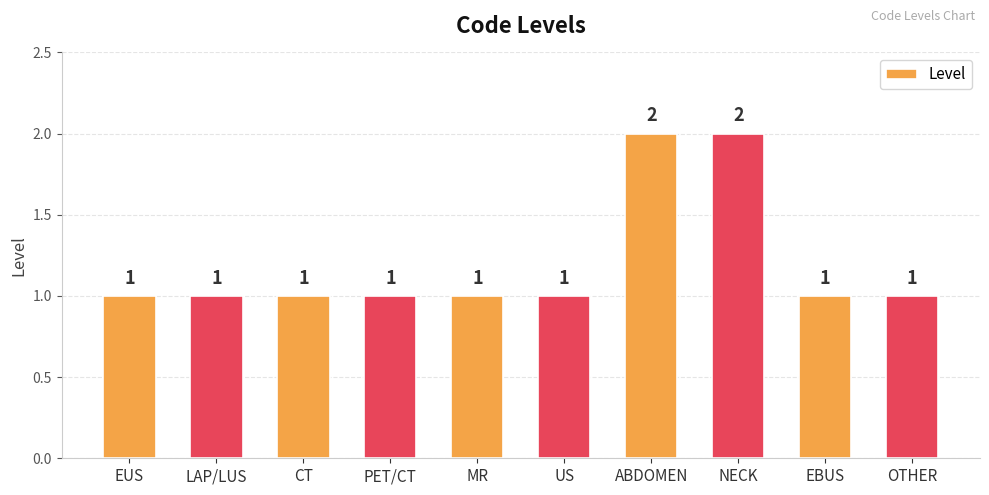

Reading right to left, what are all the values shown in this chart?

OTHER=1	EBUS=1	NECK=2	ABDOMEN=2	US=1	MR=1	PET/CT=1	CT=1	LAP/LUS=1	EUS=1